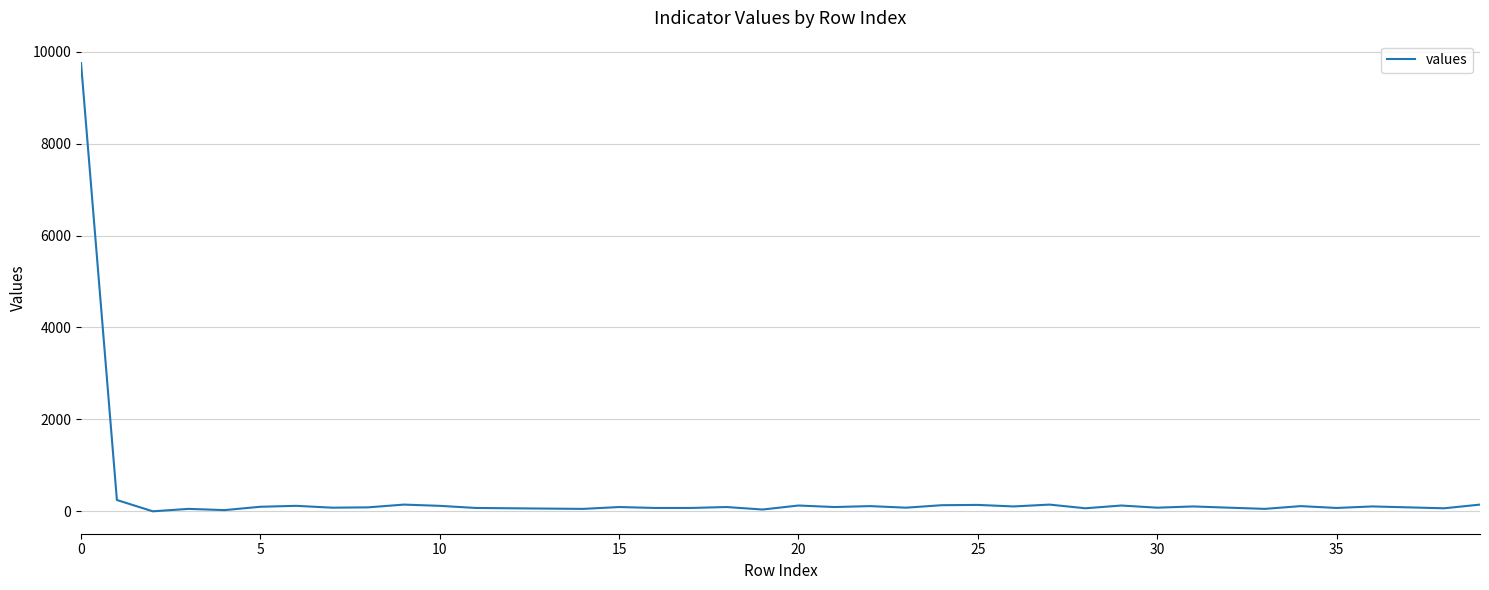

What is the maximum value shown in the chart?

9753